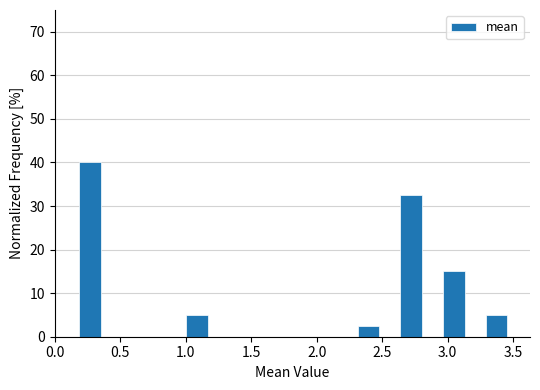

Around what value on the x-axis is the tallest bar? Give the approximate position of its centre, as read against the axis.

0.25